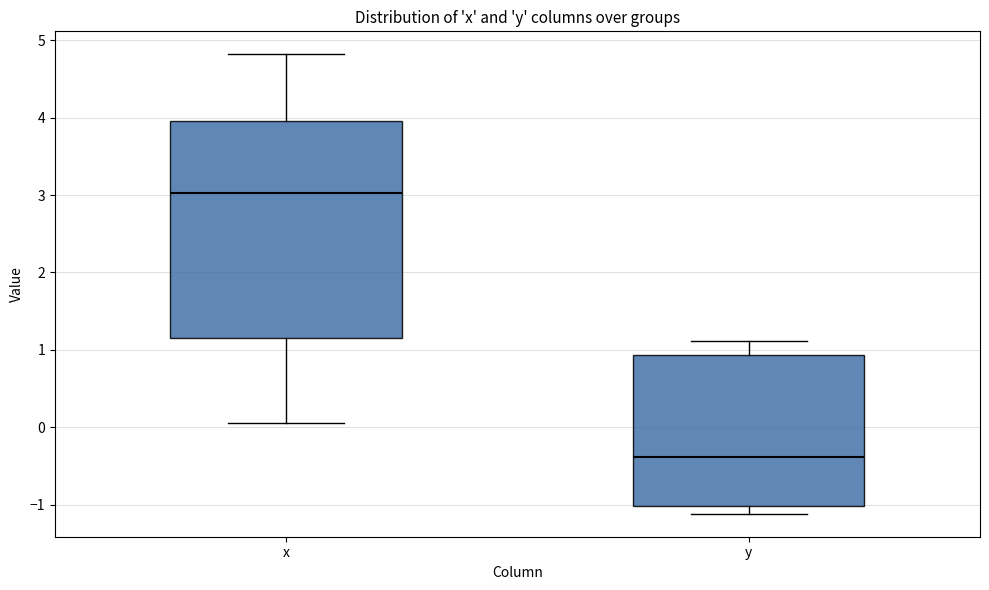

Reading left to right, read every box against the y-axis: the position of its median line, the range the box covers, and the ends of its whiskers. The values are not printed on the chart, so give them approximately, as read against the axis.

x: median 3.0, box 1.2 to 4.0, whiskers 0.1 to 4.8
y: median -0.4, box -1.0 to 0.9, whiskers -1.1 to 1.1